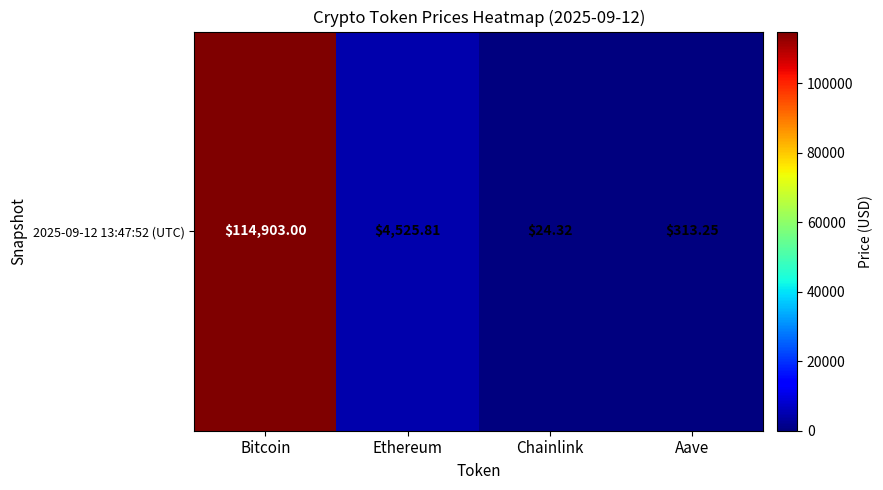

What is the difference between the maximum and second lowest values?

114589.8